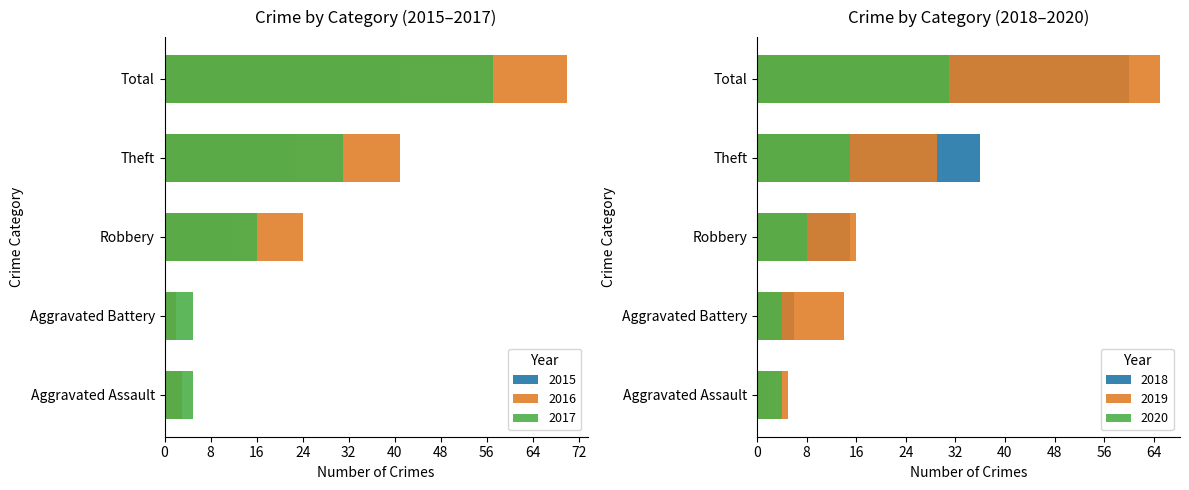

What is the greatest value displayed?

70